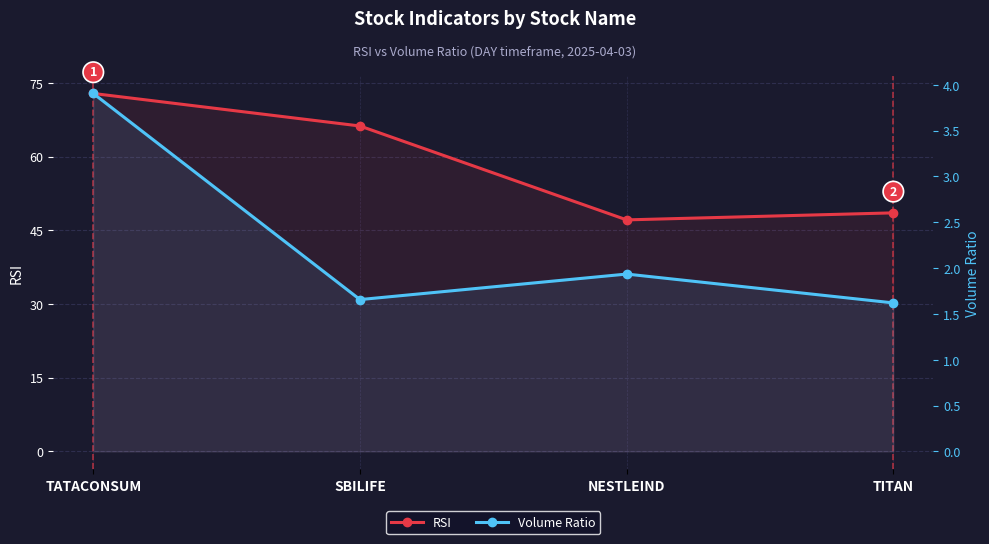

True or false: Volume Ratio has more than 0 interior local peaks.

True